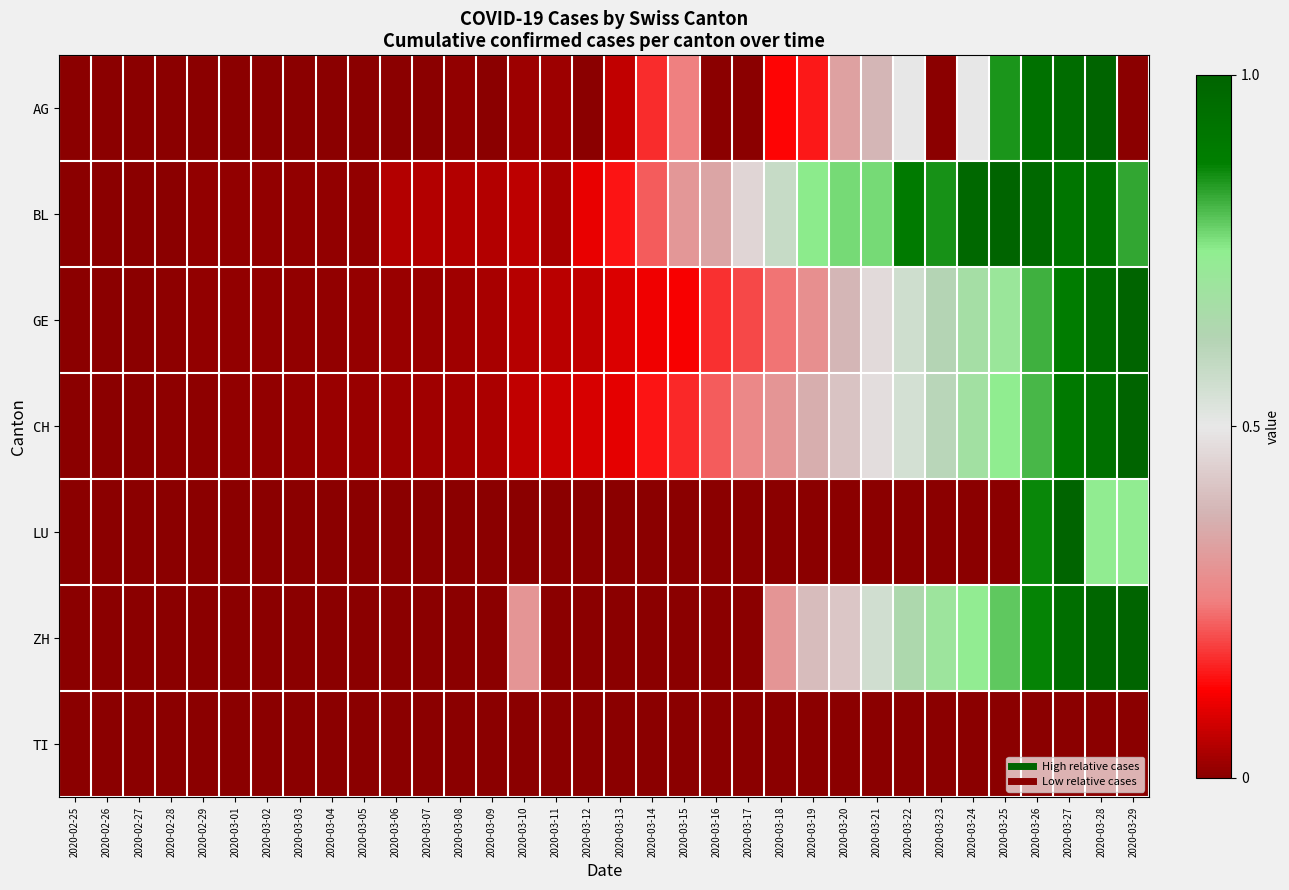

What is the total value across all series at 2020-03-27?

5.6